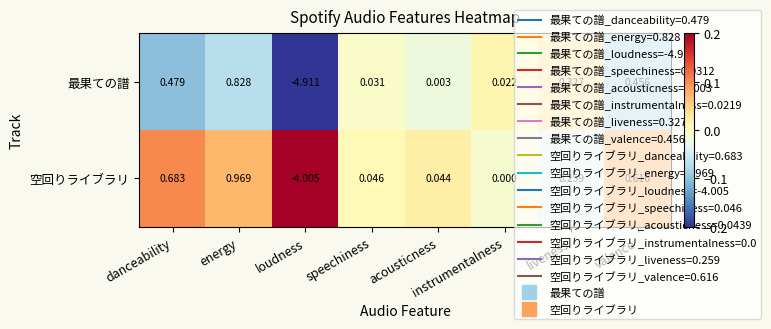

At which label does 空回りライブラリ first exceed 0?

danceability